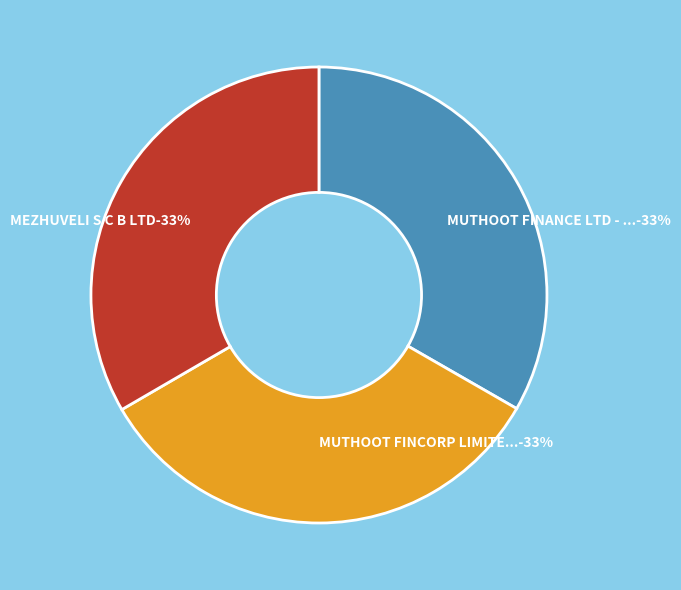

To the nearest percent, what is the average slice percentage?

33%